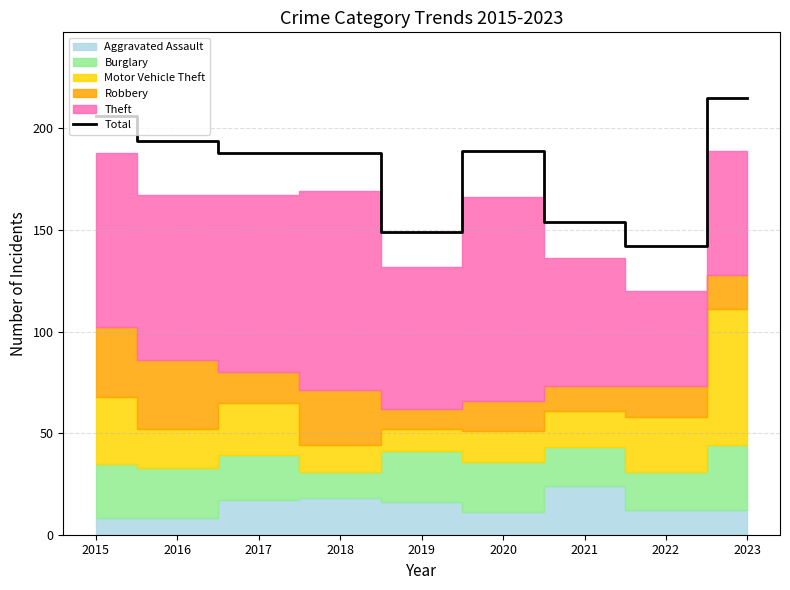

True or false: the data shows 142 at 2022.

True